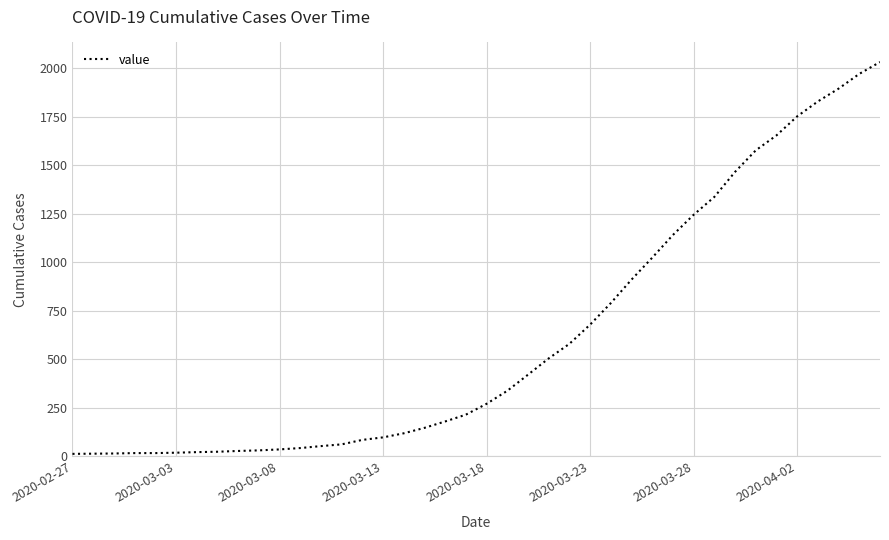

What is the difference between the maximum and minimum values?

2019